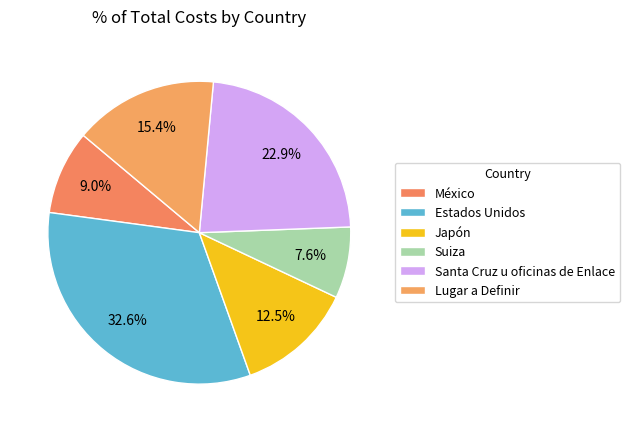

Do Japón and Suiza together represent more than half of the pie?

No